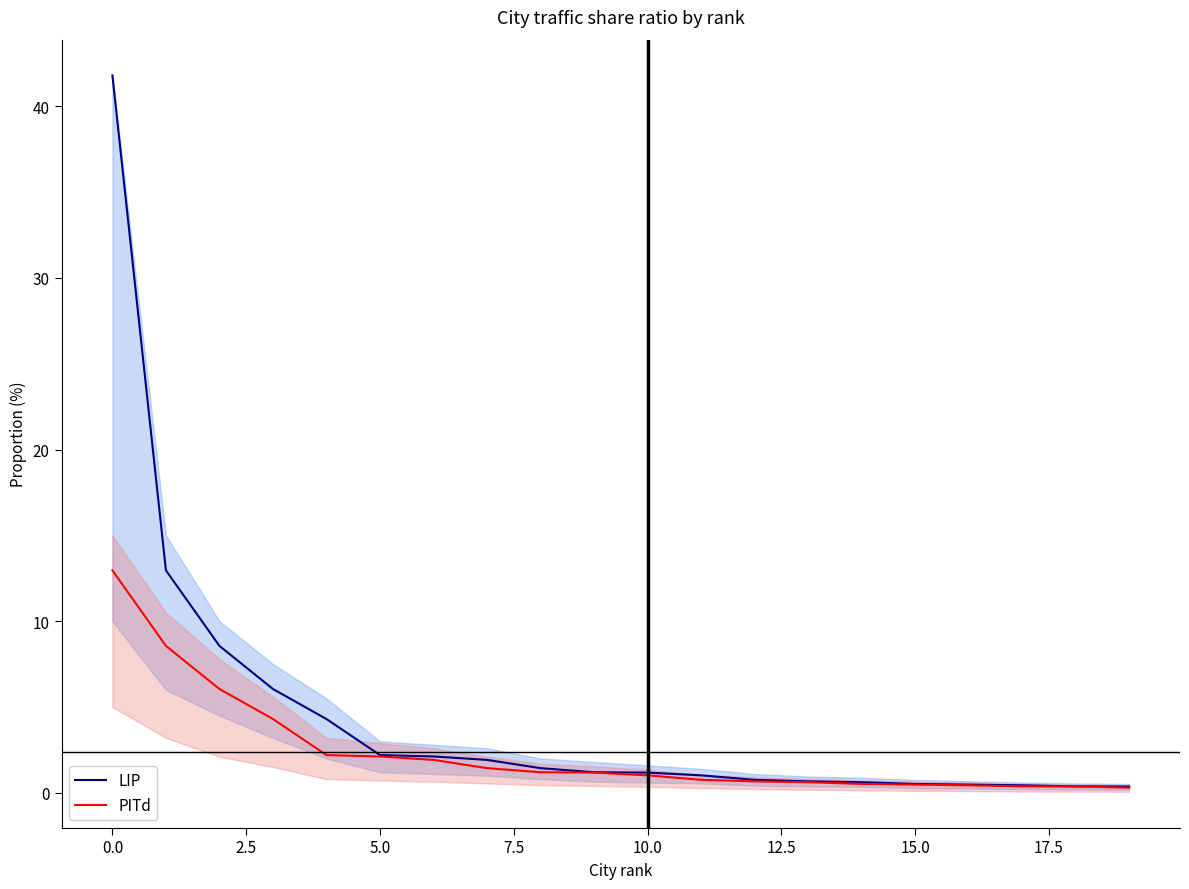

What is the difference between the second highest and second lowest values in the PITd series?

8.2